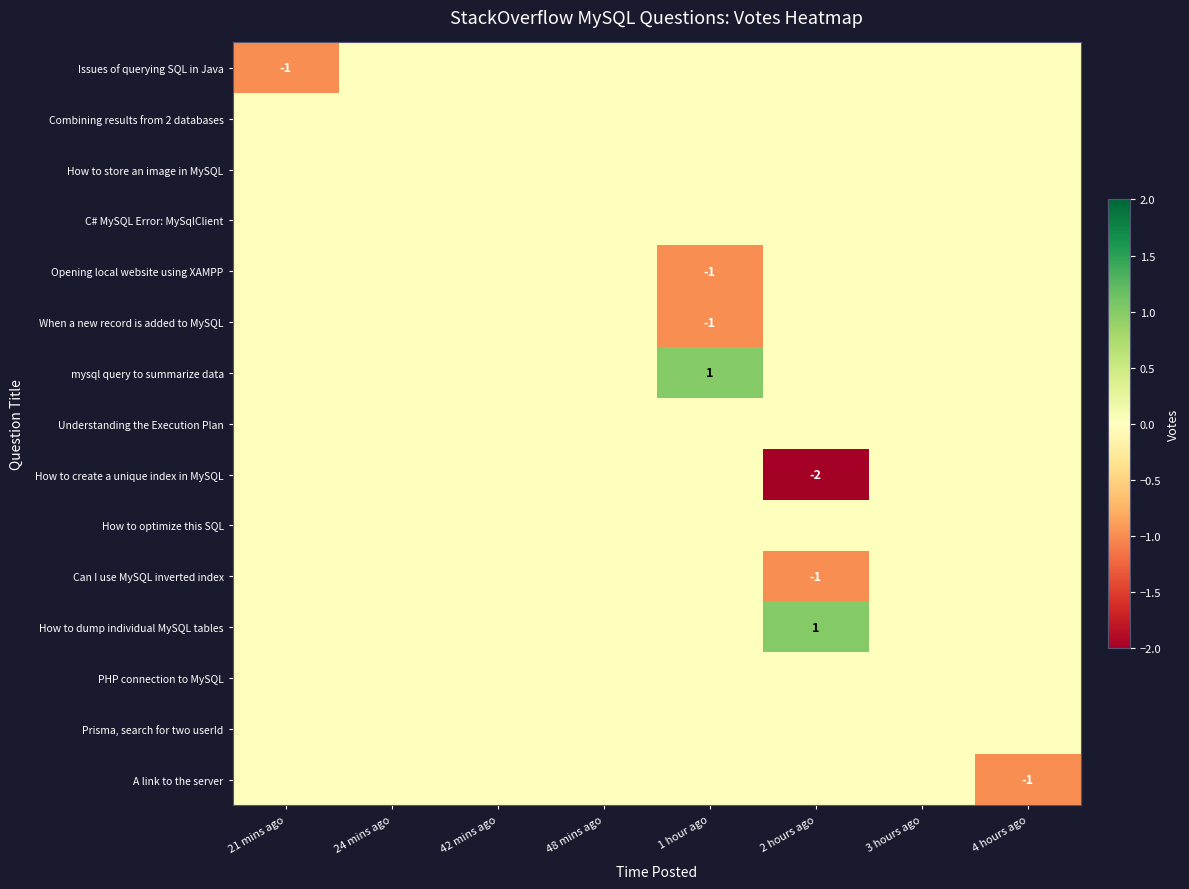

What is the maximum value shown in the chart?

1